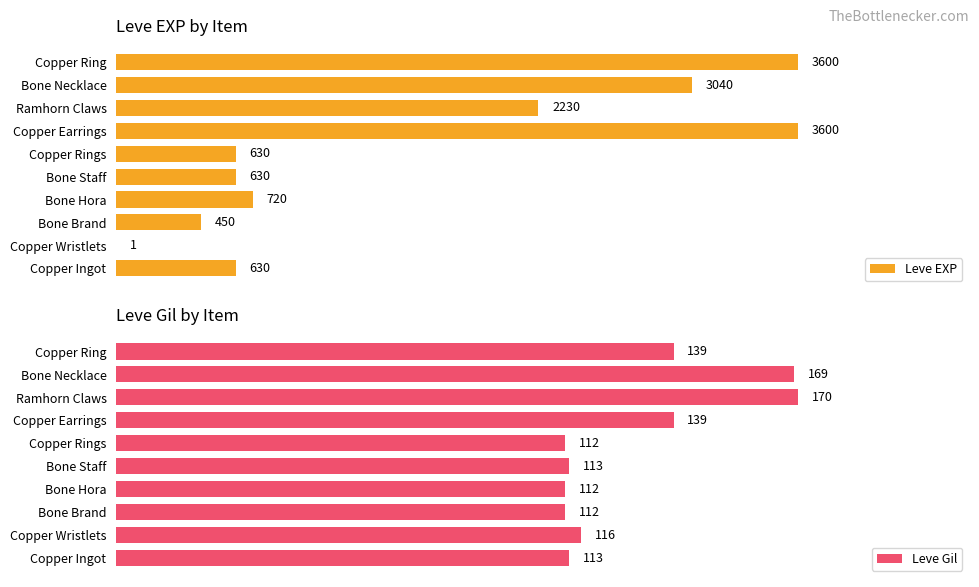

How many categories are shown in the chart?

10